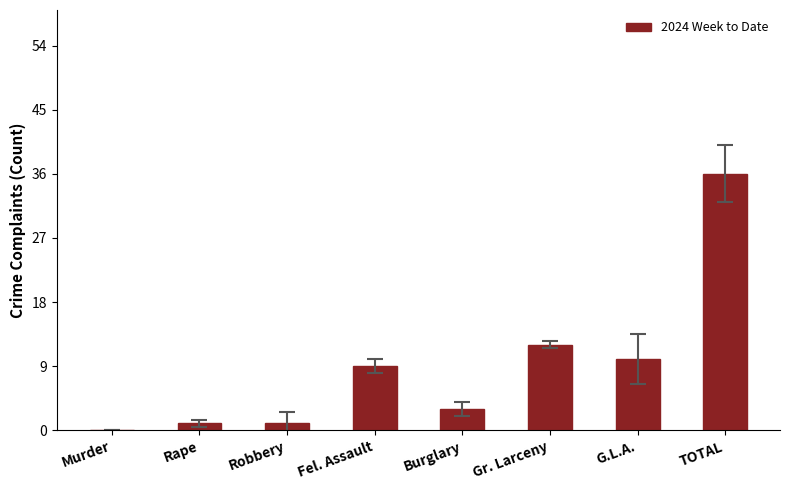

Count the number of categories in the chart.

8